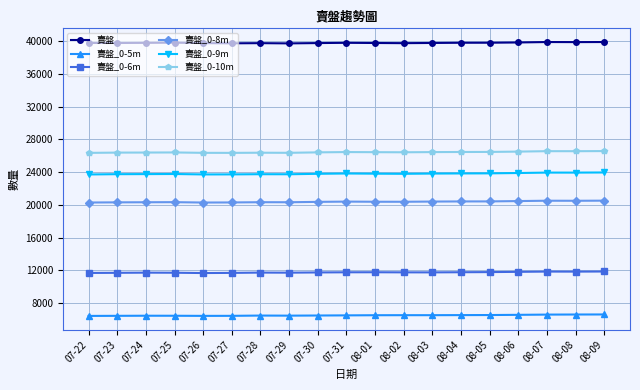

Count the number of data series in this chart.

6